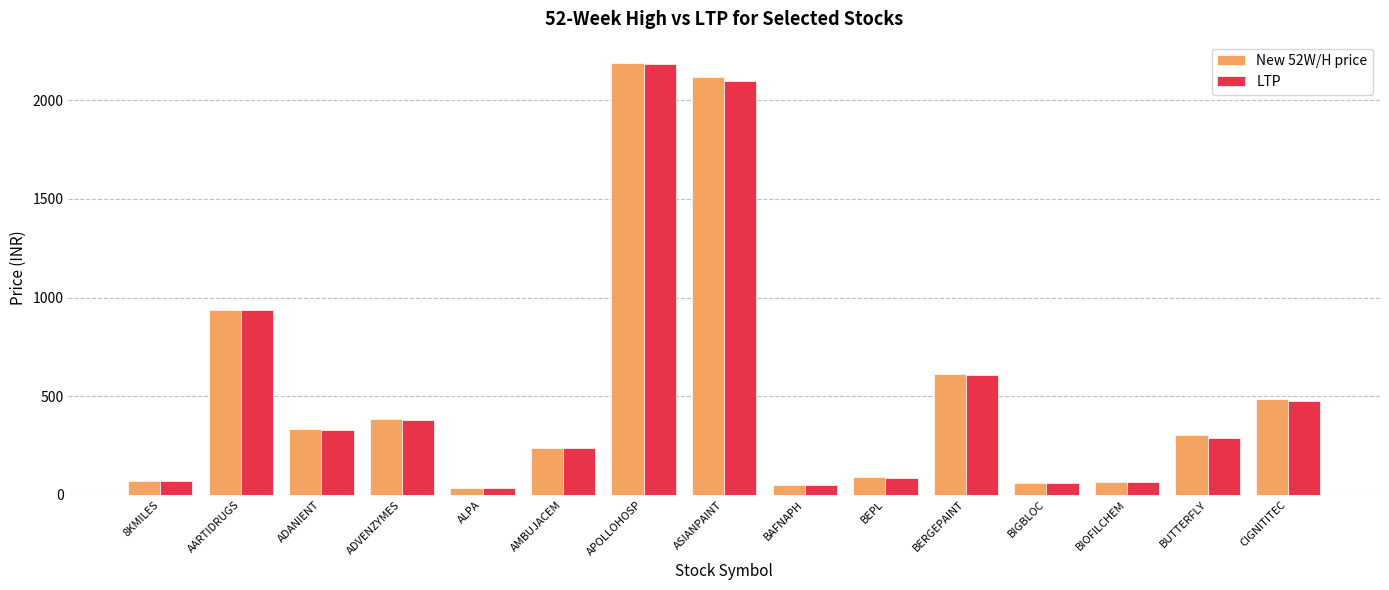

What is the label of the 5th bar from the right?

BERGEPAINT